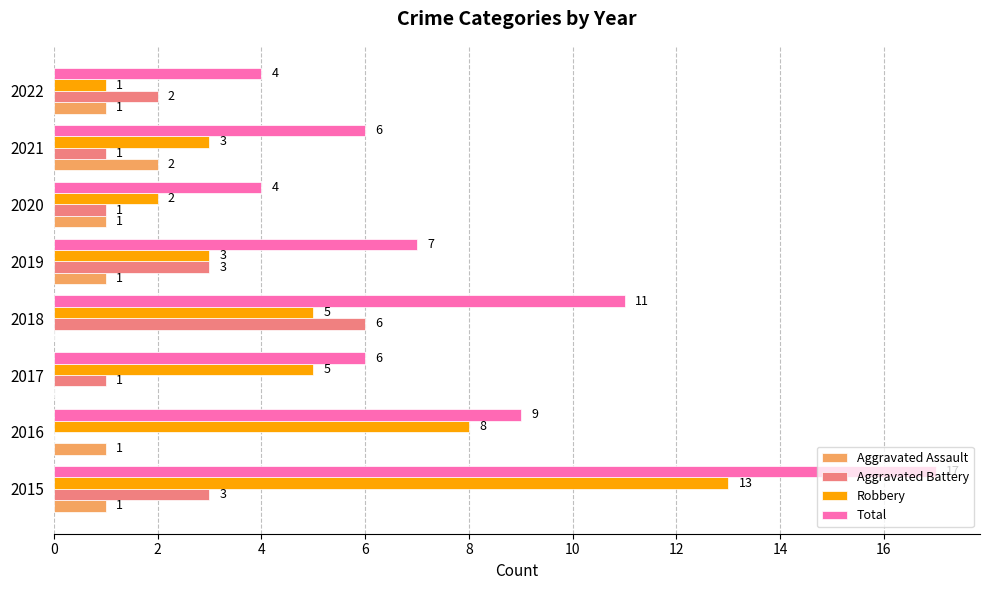

What is the greatest value displayed?

17